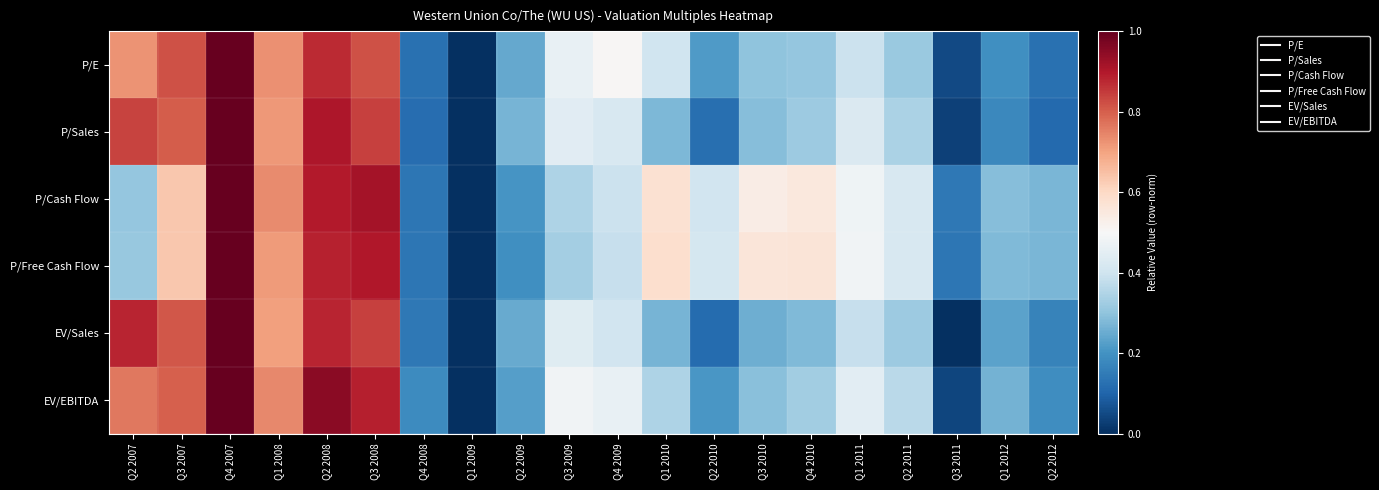

Between Q3 2011 and Q3 2007, which is larger?

Q3 2007